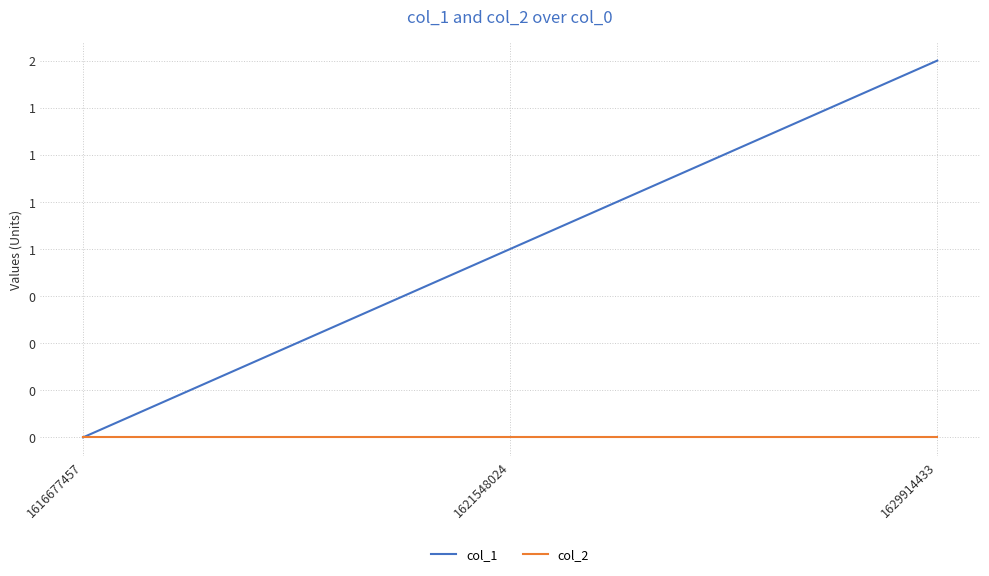

Is the value of col_2 at 1616677457 greater than the value of col_1 at 1629914433?

No